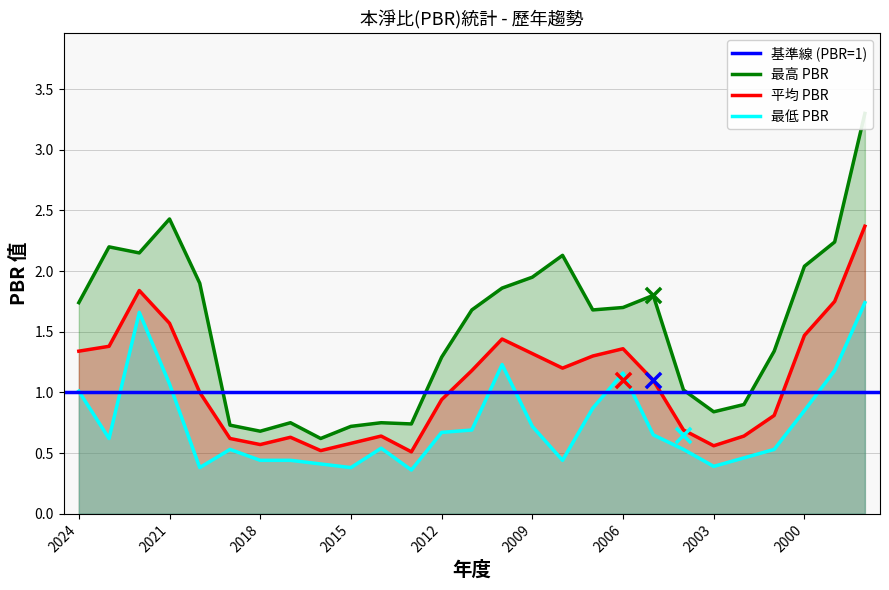

At which category is the sum across all series the highest?

1998